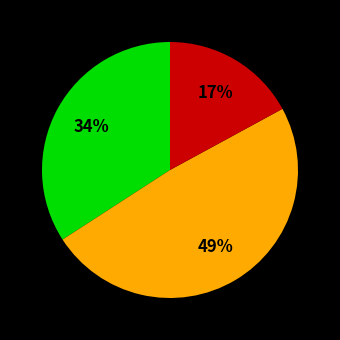

To the nearest percent, what is the difference between the largest and smallest slice percentages?

32%